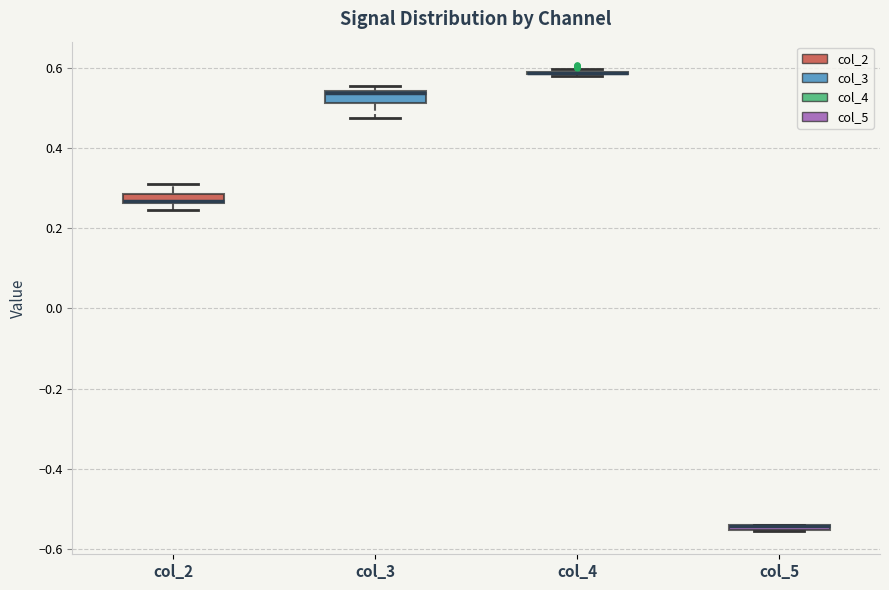

Where does the upper whisker of the box for col_2 end on the y-axis? The values are not printed on the chart, so give them approximately, as read against the axis.

0.32